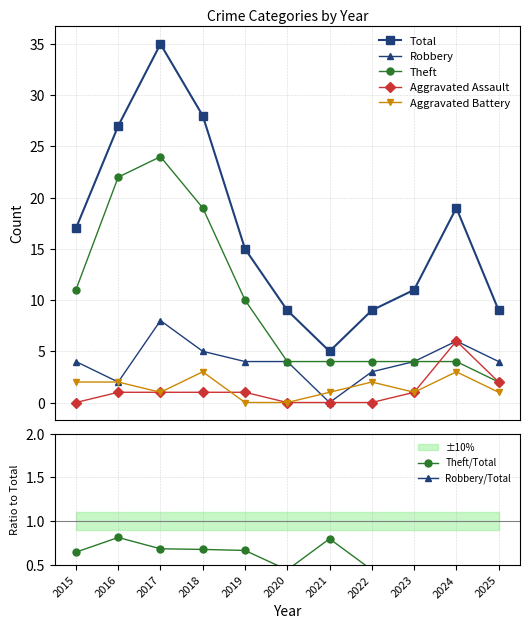

What is the difference between the highest and lowest values at 2025?

8